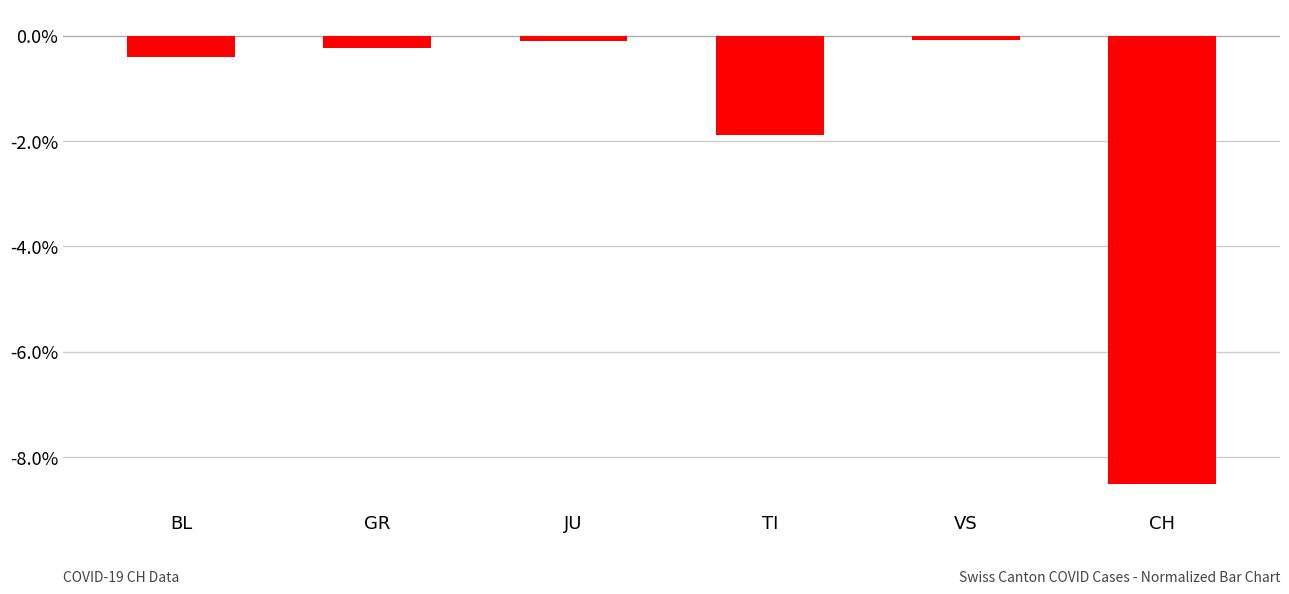

What value does the data have at TI?

-1.9